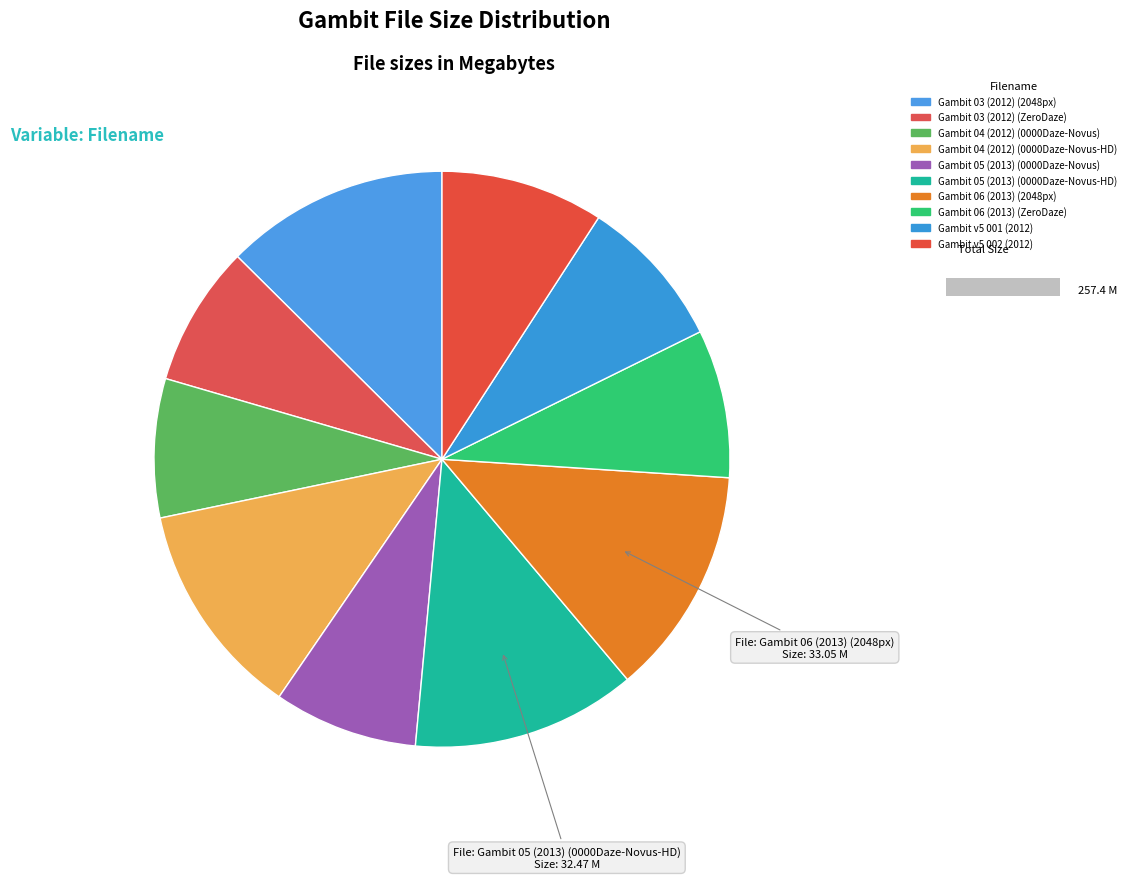

What percentage is NOT represented by Gambit 04 (2012) (0000Daze-Novus)?

92.2%